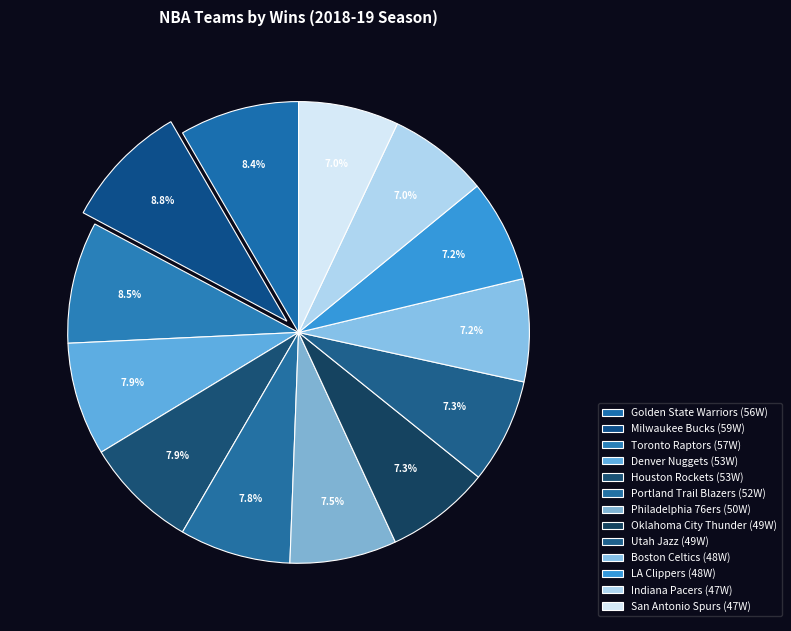

The Philadelphia 76ers slice represents 15% of the pie. True or false?

False